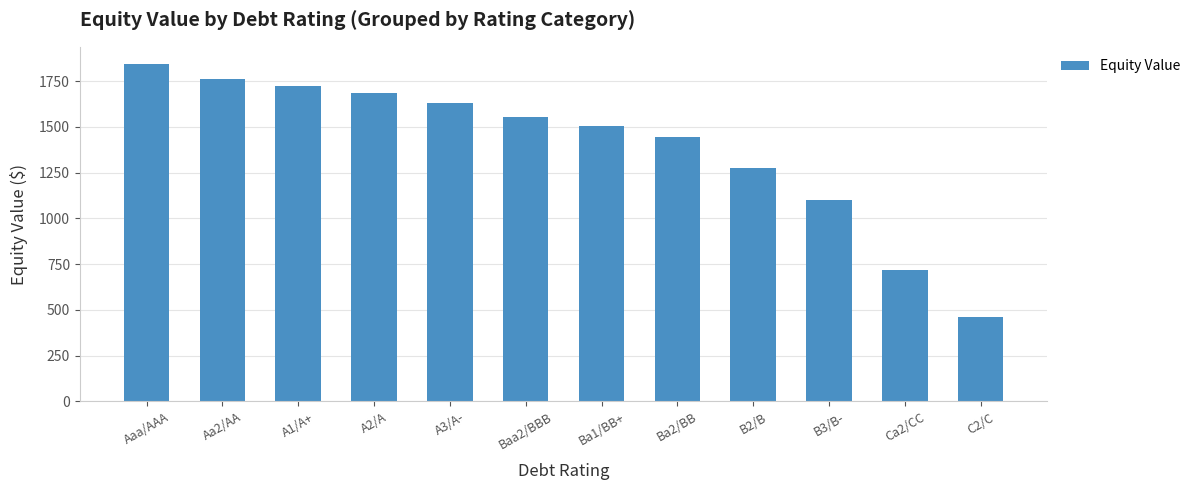

Read the value at Baa2/BBB.

1552.7